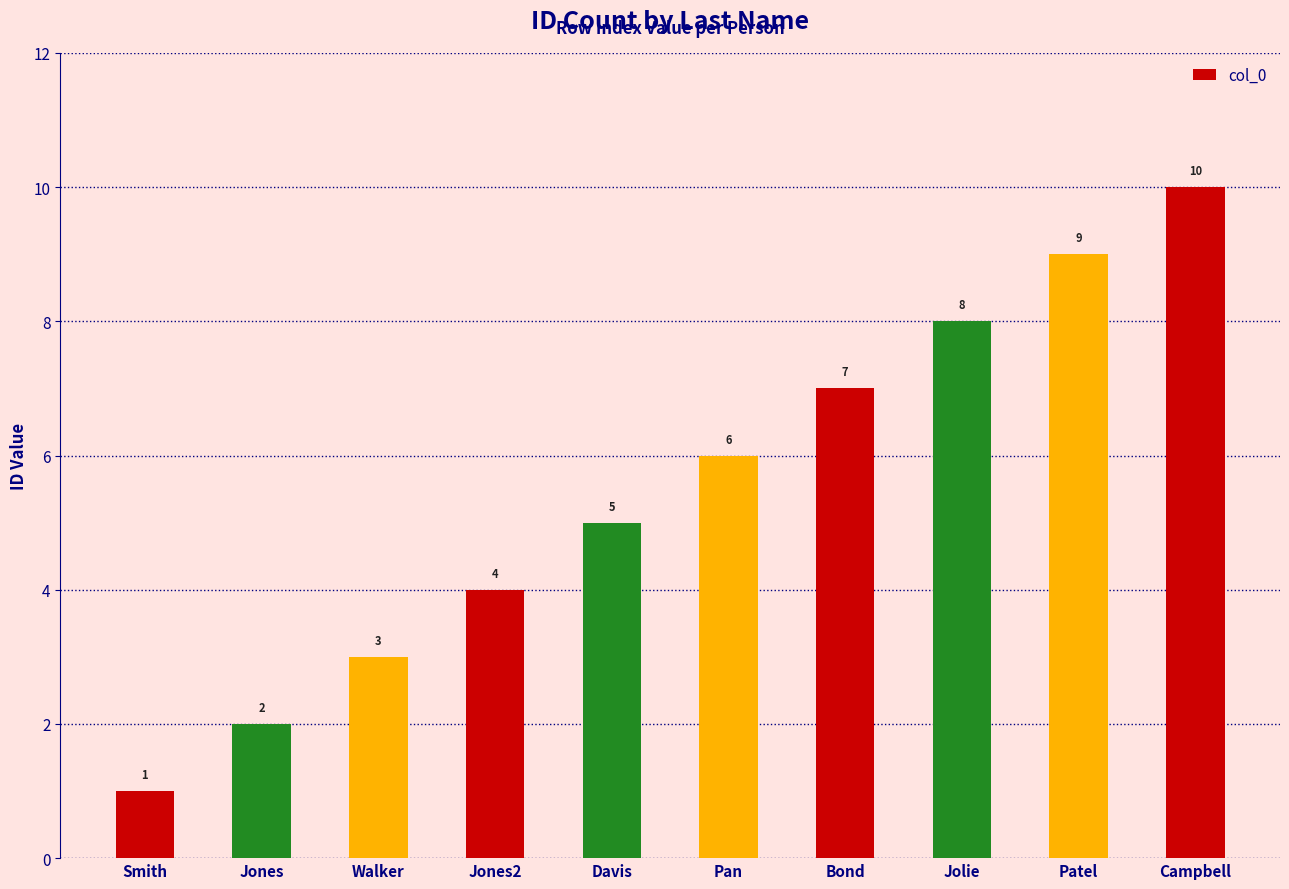

Count the number of categories in the chart.

10